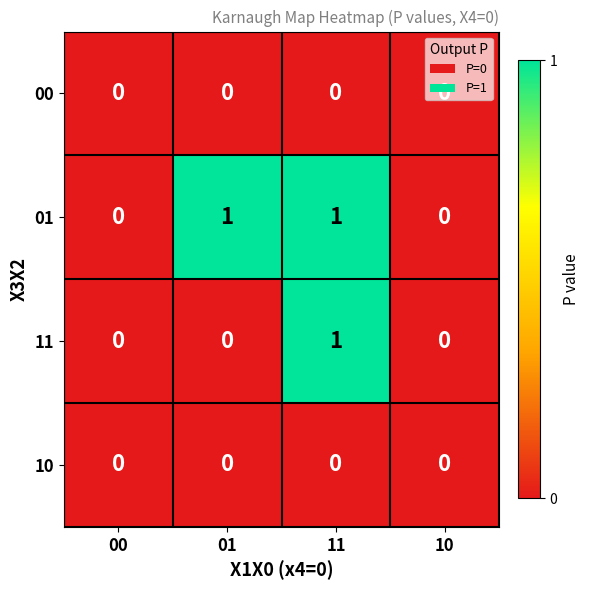

Which series has the largest total across all categories?

01